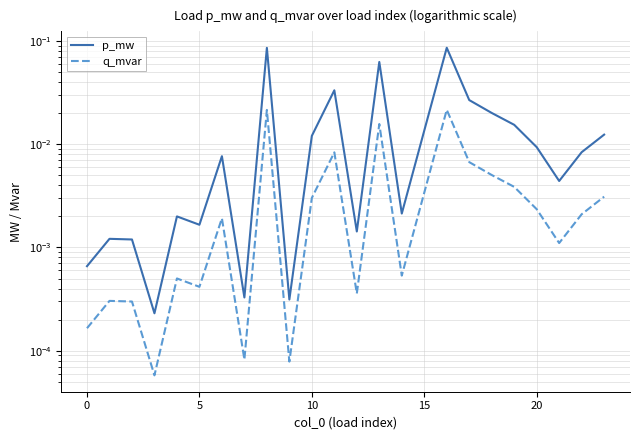

True or false: q_mvar has a value of 0.0 at 10.

False